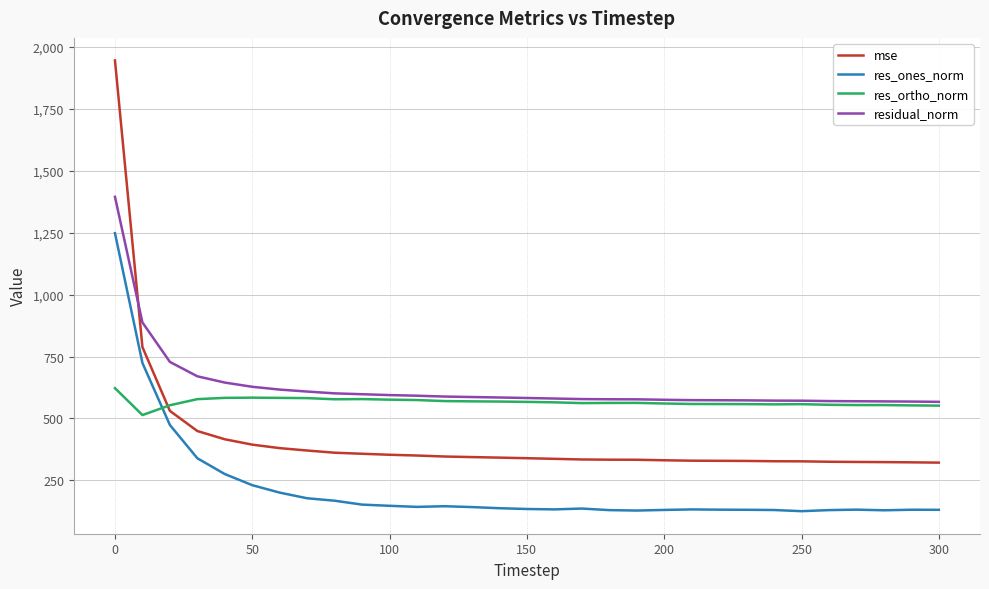

List the series in order of their peak value, highest first.

mse, residual_norm, res_ones_norm, res_ortho_norm